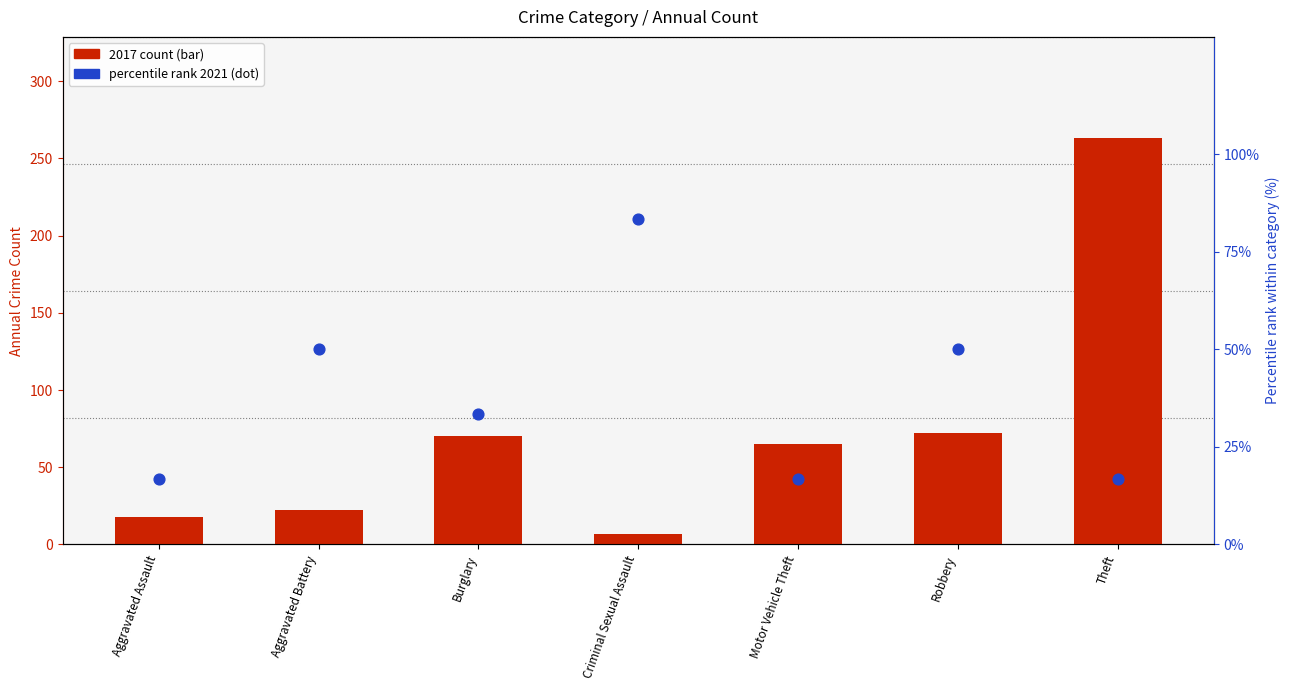

Which series reaches the minimum Y coordinate?

2017 count